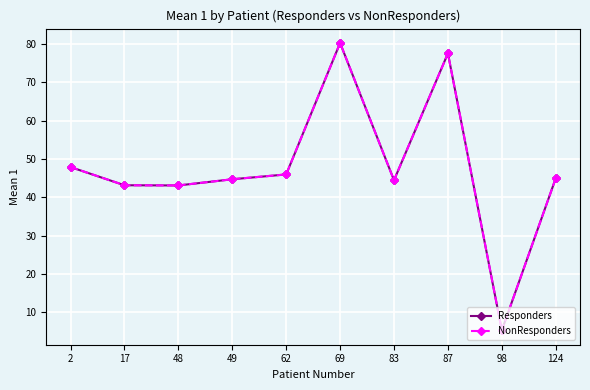

Is this an area chart (filled region under the line)?

No